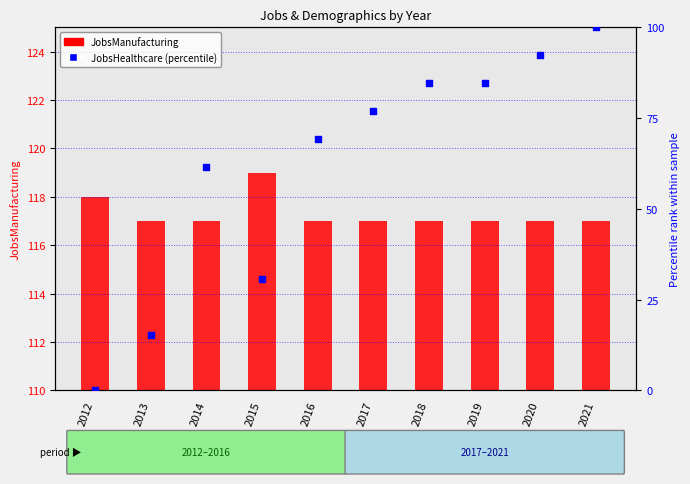

Is the value of JobsManufacturing at 2020 greater than the value of JobsHealthcare (percentile) at 2020?

Yes